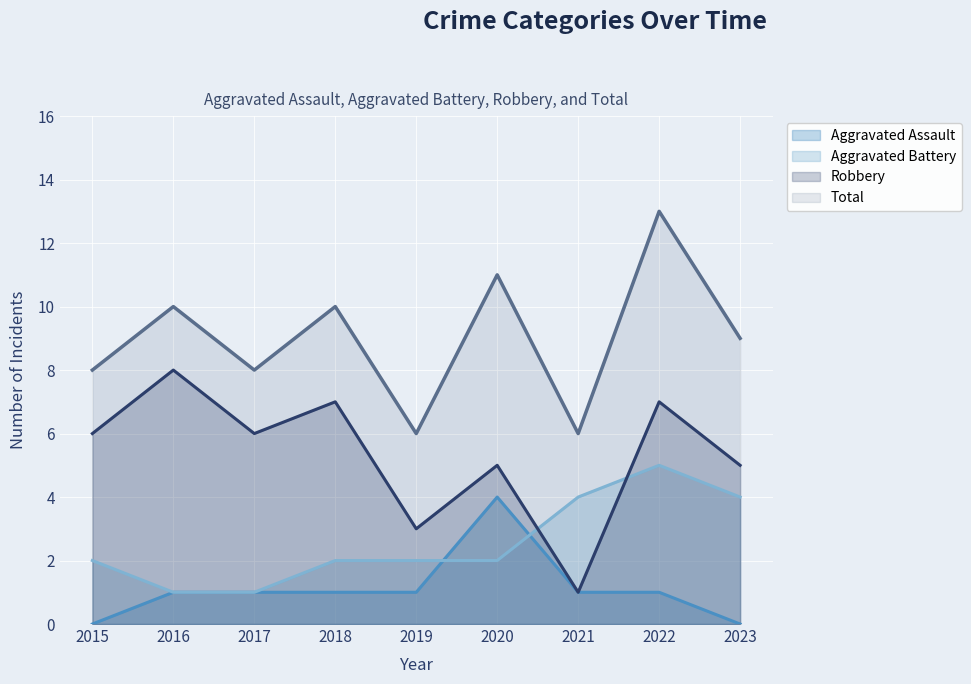

True or false: Total has a value of 6 at 2021.

True